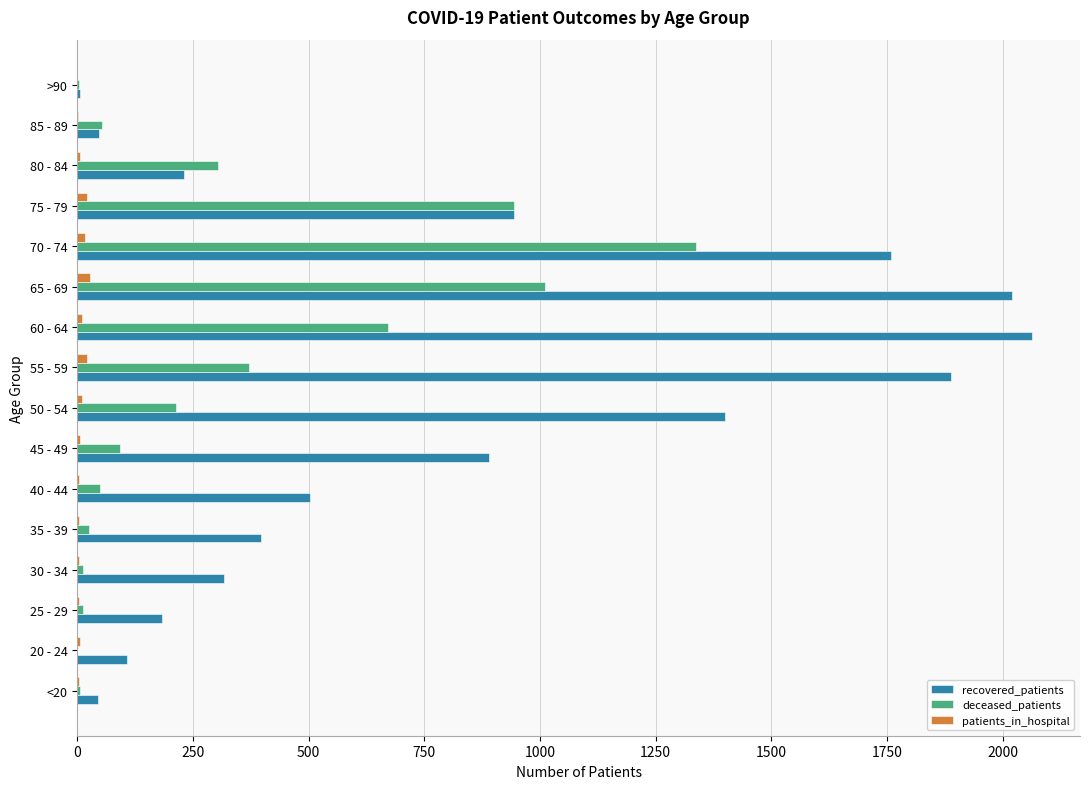

What is the sum of all patients_in_hospital values?

149